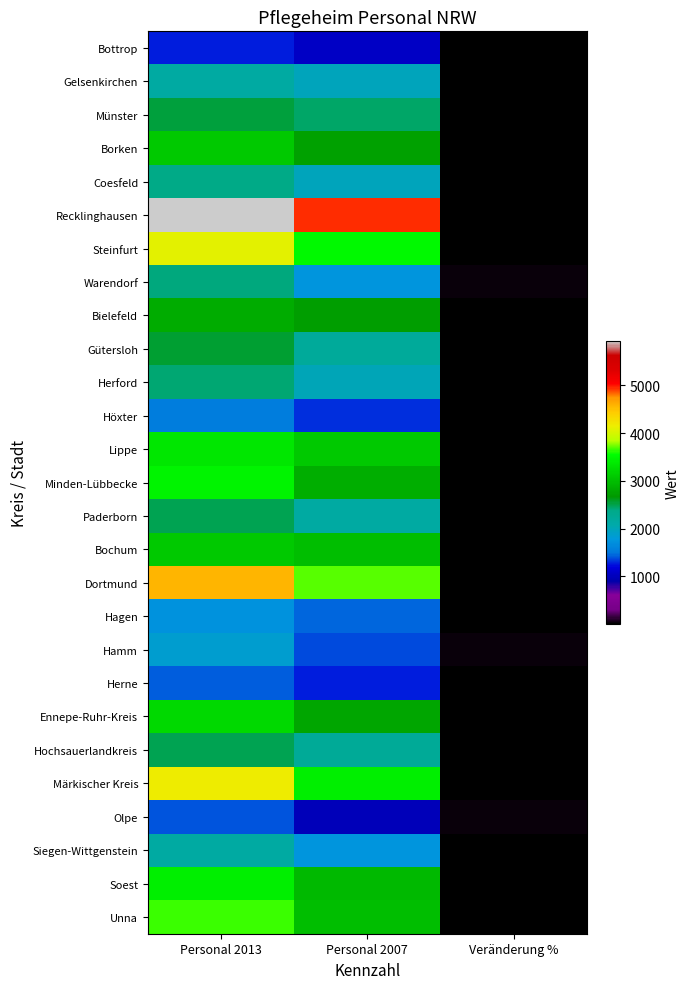

How many categories are shown in the chart?

3